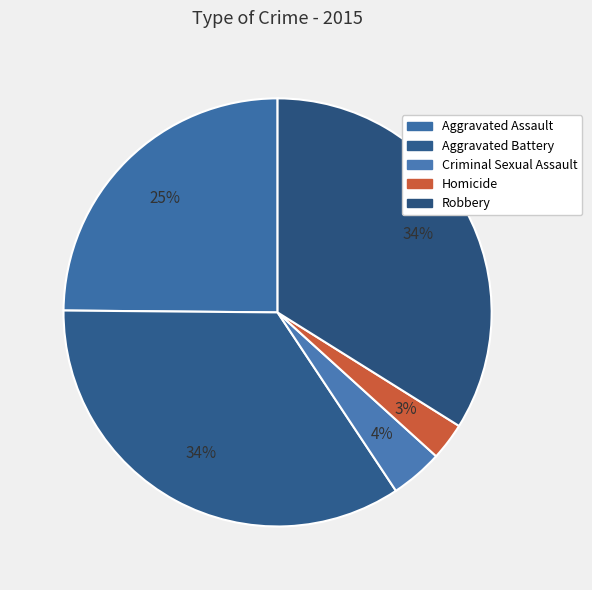

How many slices are in this pie chart?

5